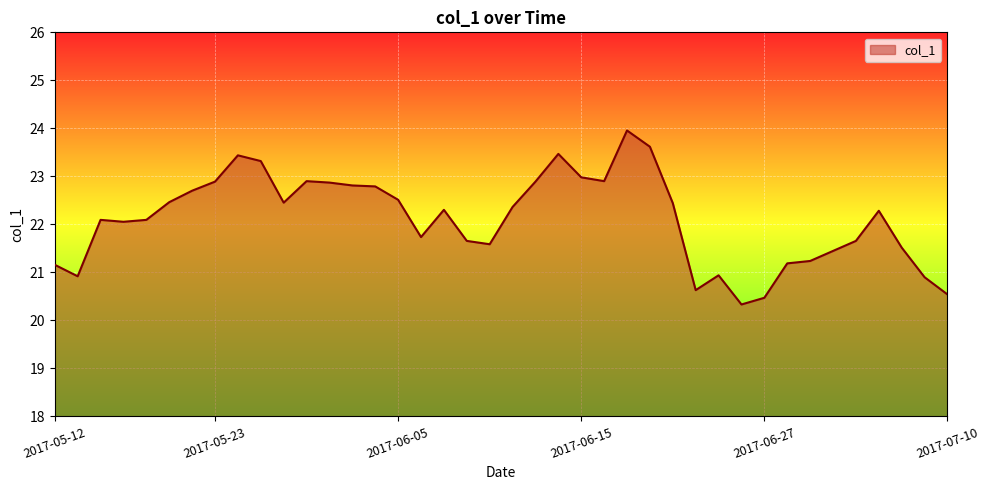

How many lines are shown in the chart?

1